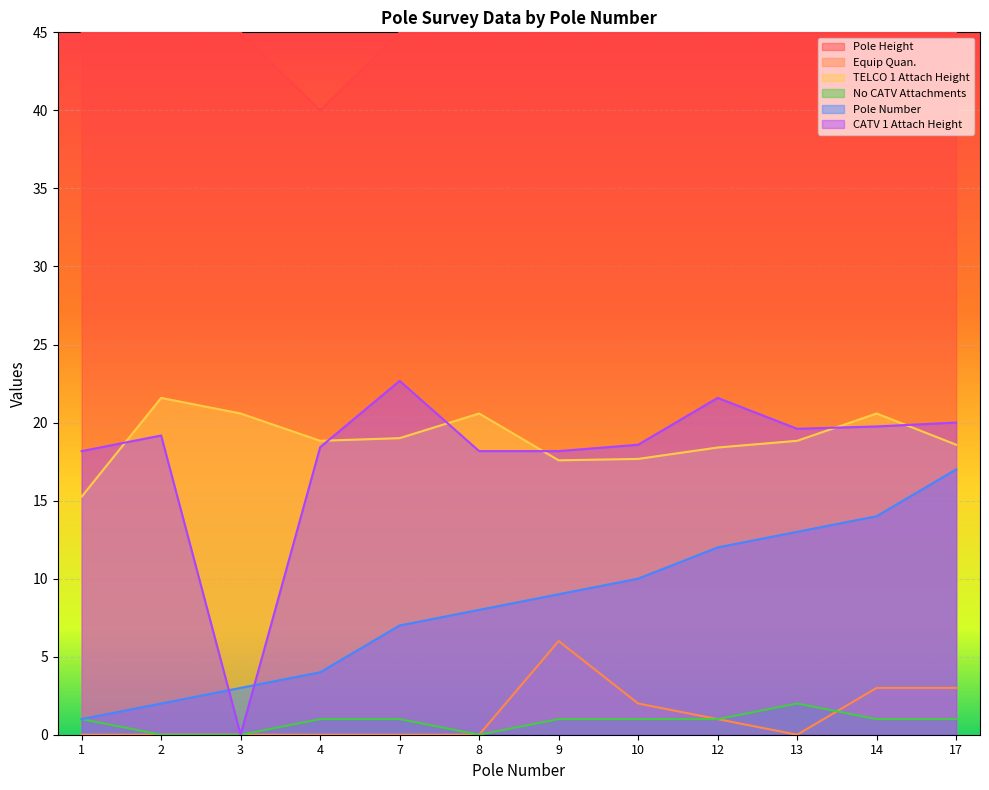

Which label corresponds to the largest value in the chart?

1